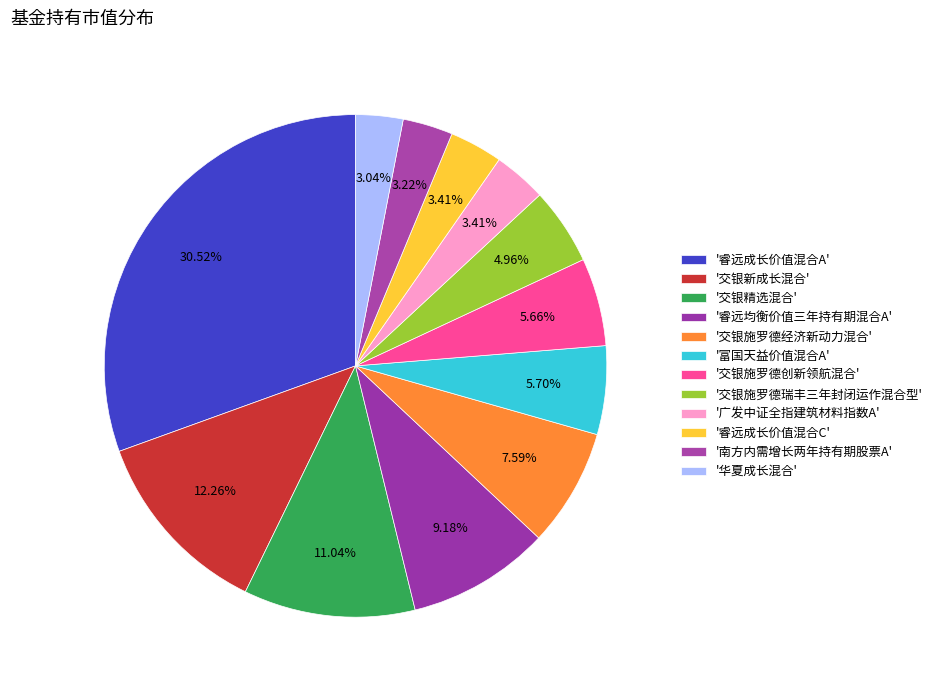

Is there any slice that represents more than half of the pie?

No